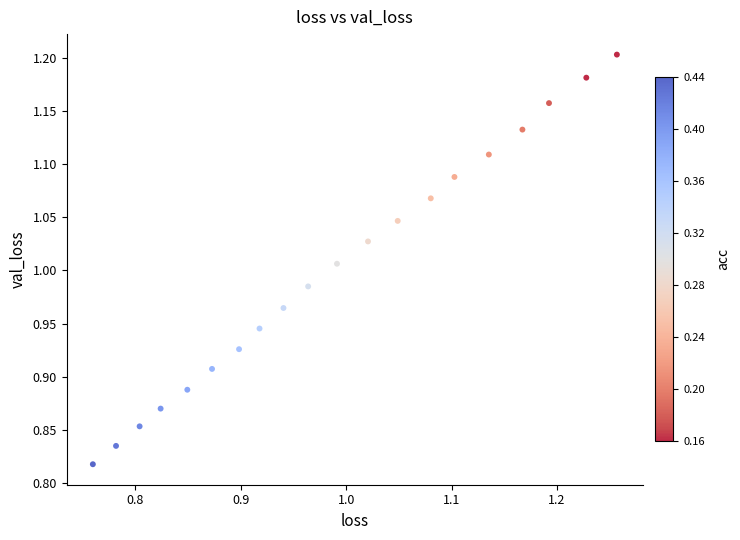

What is the range of Y values (max minus min)?

0.4